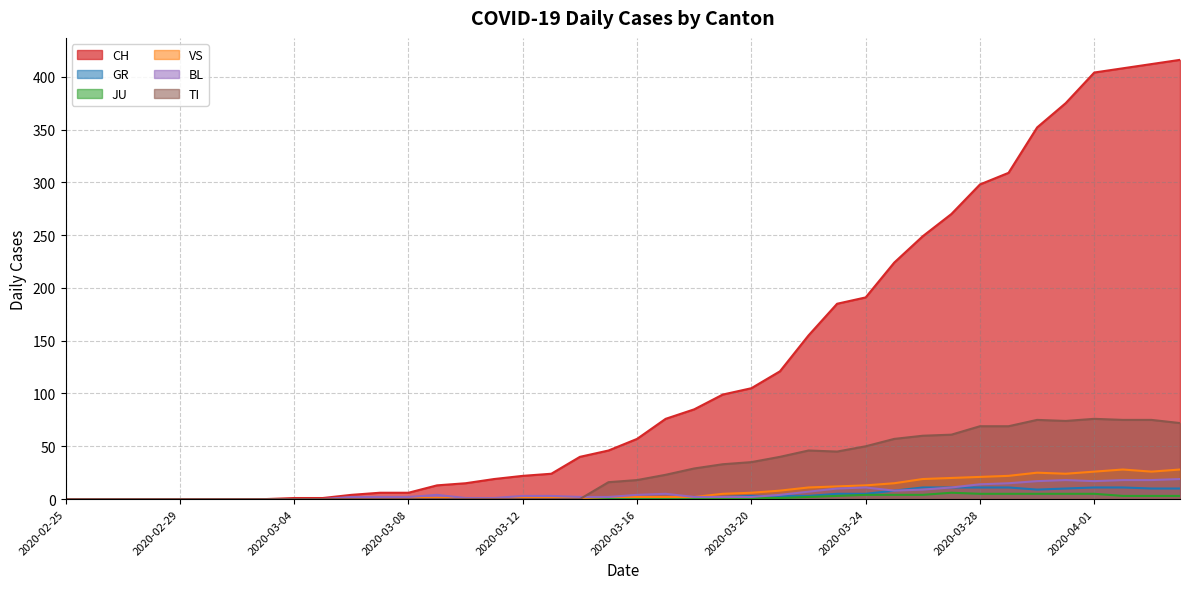

Which series has the largest range (max minus min)?

CH